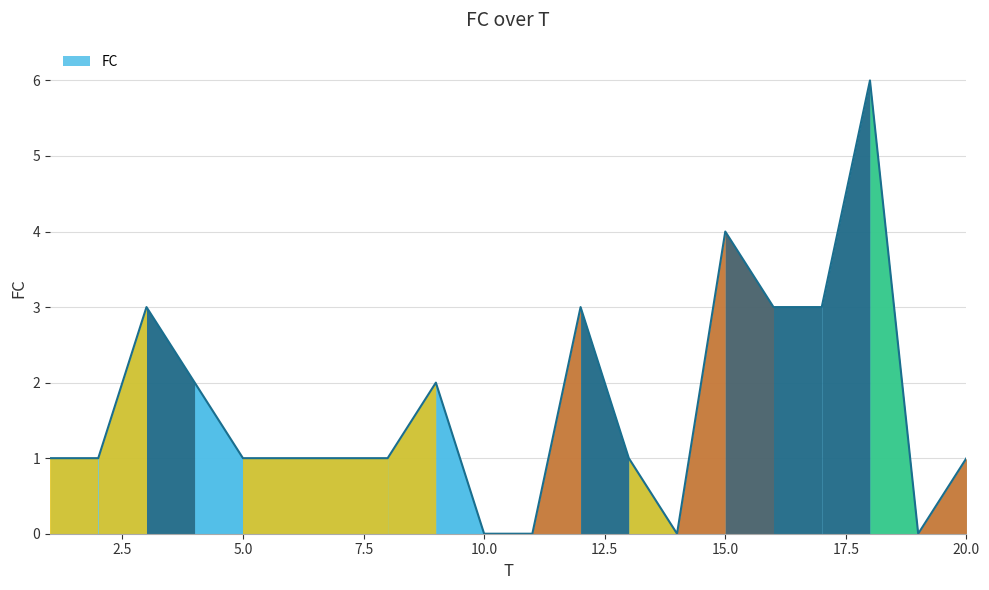

What is the difference between the maximum and minimum values?

6